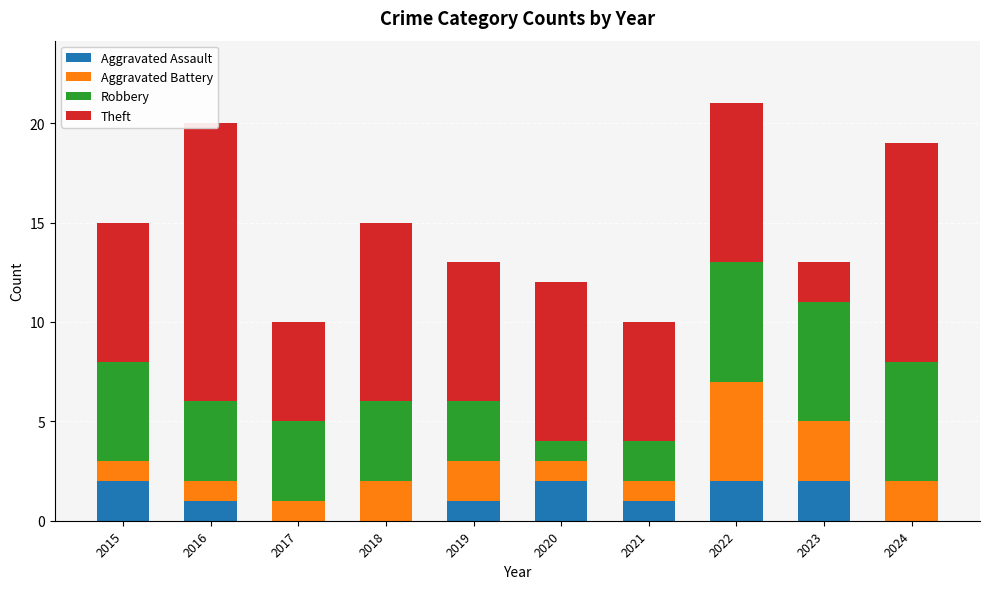

At 2016, list the series in order from largest to smallest.

Theft, Robbery, Aggravated Assault, Aggravated Battery